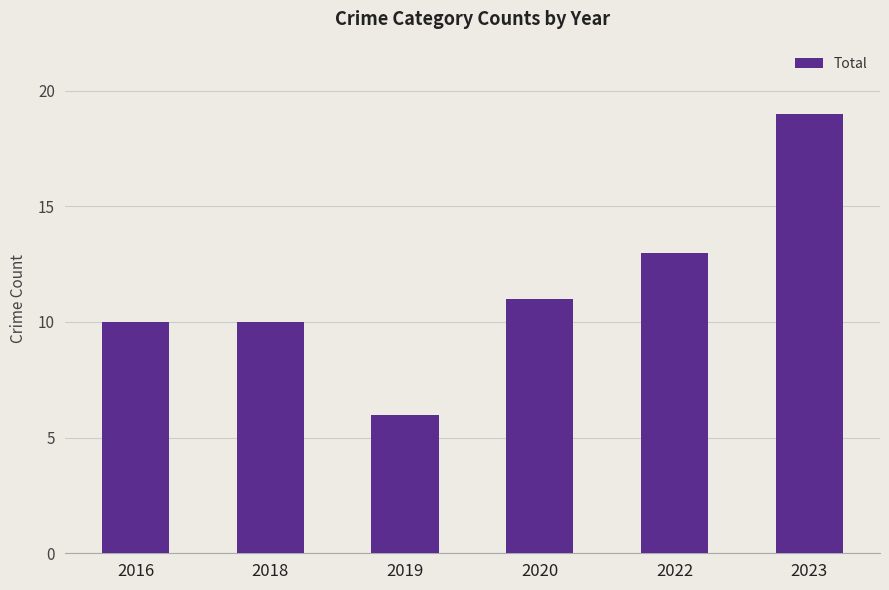

Which has a higher value, 2023 or 2022?

2023